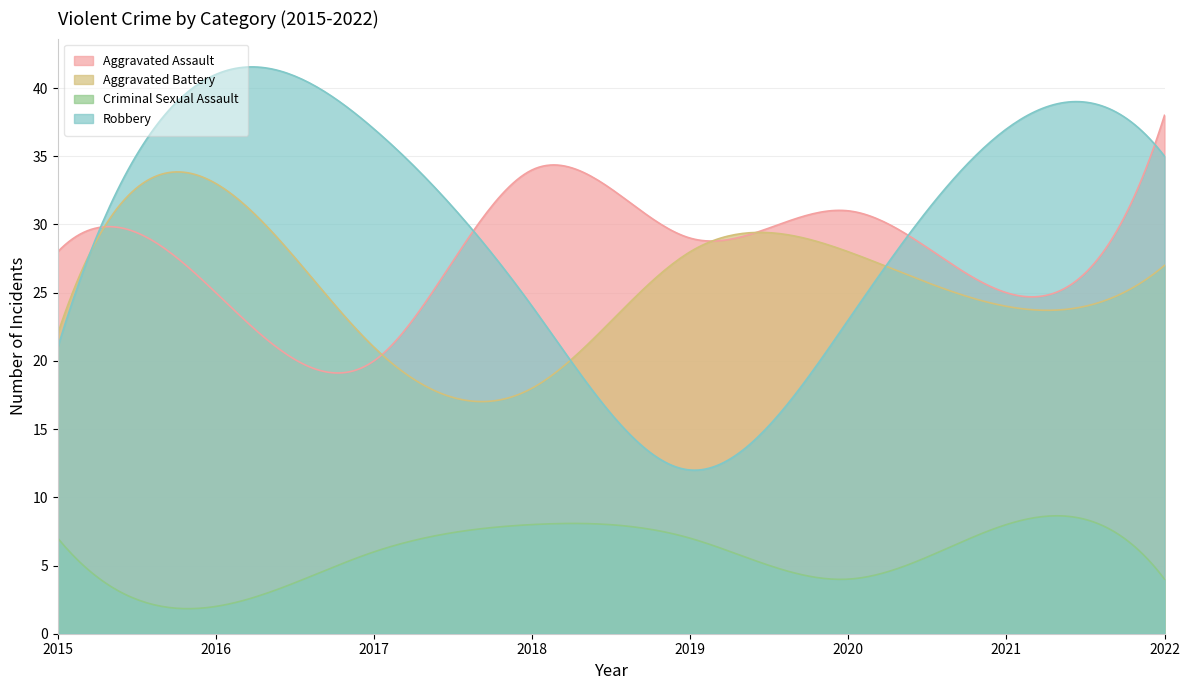

The value of Robbery at 2019 is 12. True or false?

True